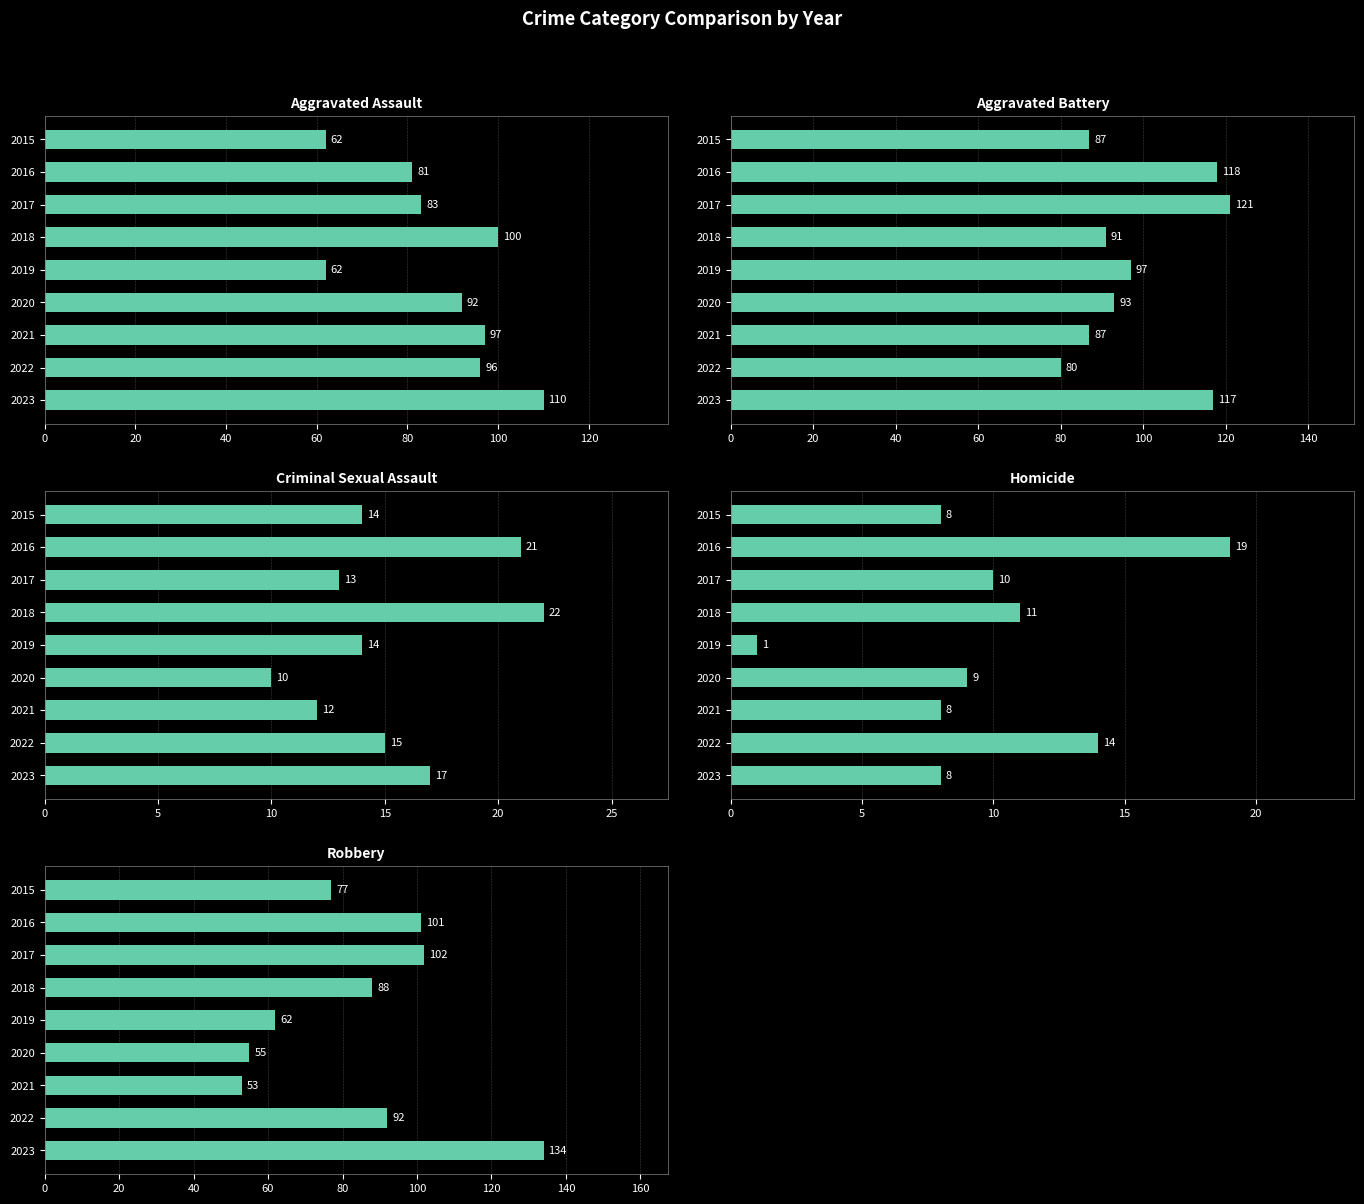

Between 2017 and 2018, which is larger?

2018